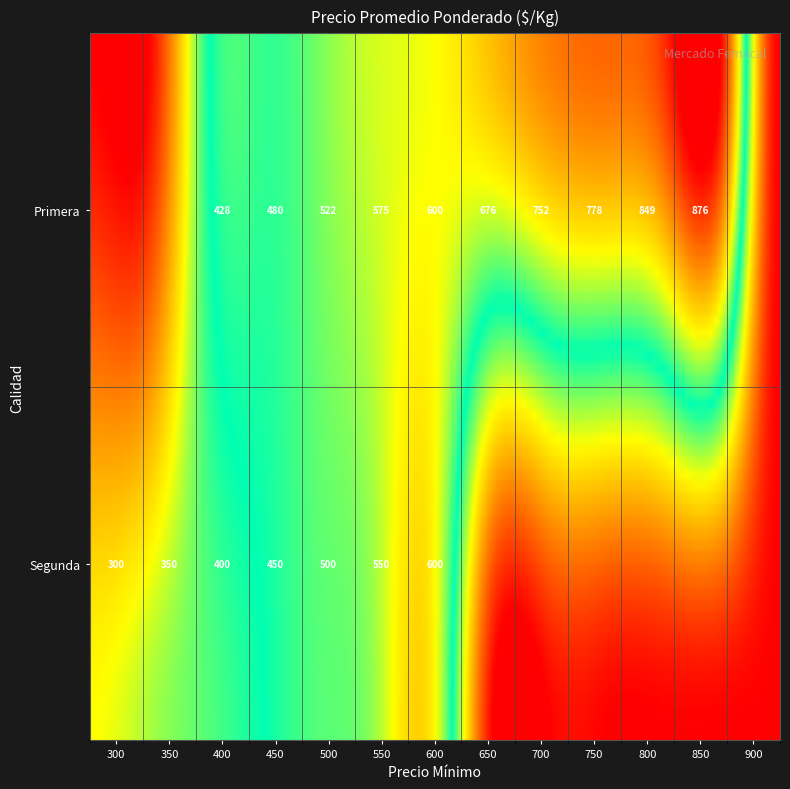

Reading left to right, extract all data points from this chart.

Primera: 300=0	350=0	400=428	450=480	500=522	550=575	600=600	650=676	700=752	750=778	800=849	850=876	900=0
Segunda: 300=300	350=350	400=400	450=450	500=500	550=550	600=600	650=0	700=0	750=0	800=0	850=0	900=0